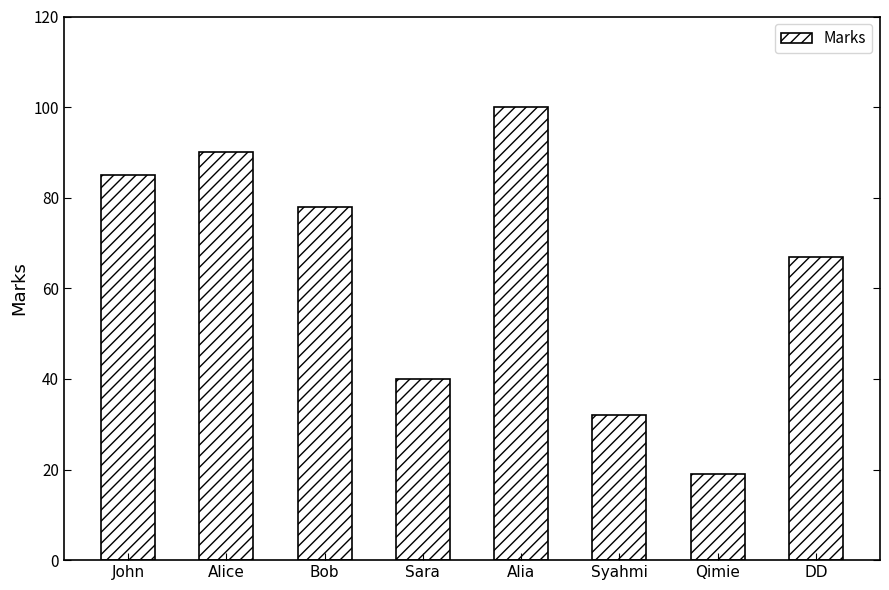

Count the number of data series in this chart.

1